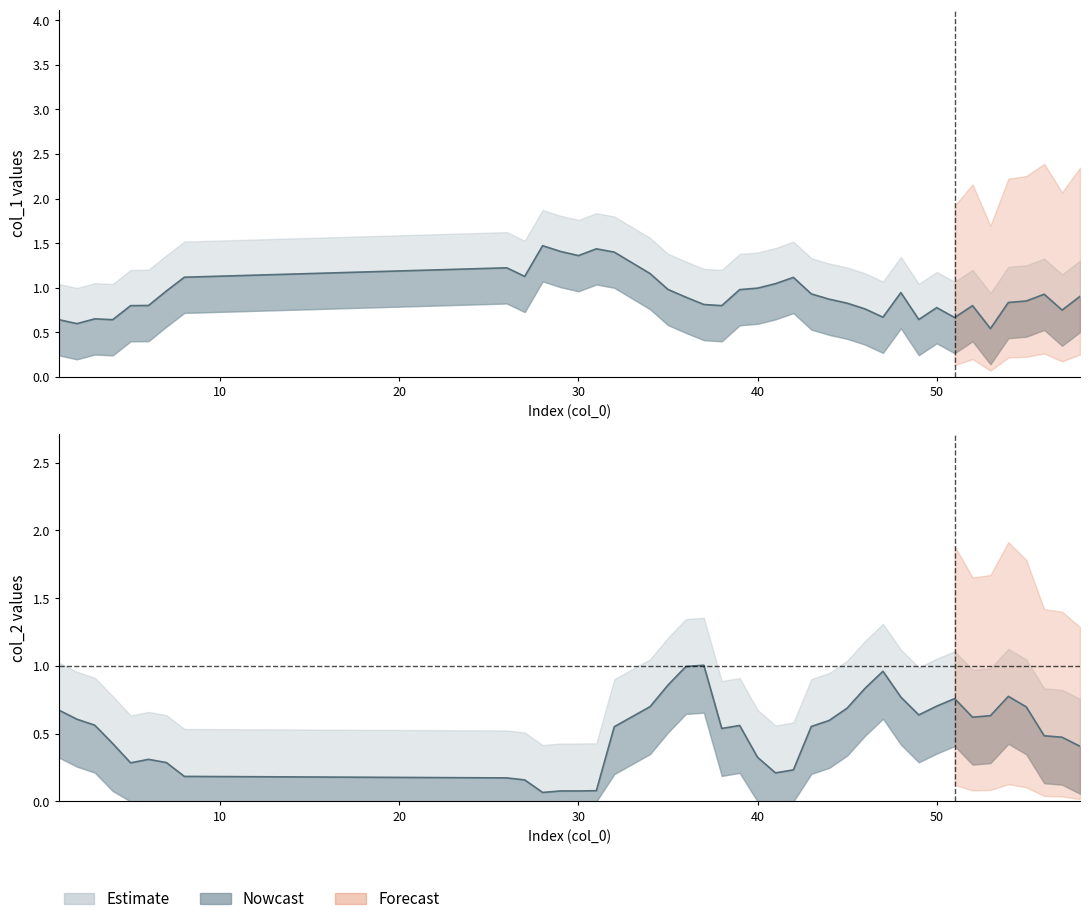

At how many categories does at least one series exceed 0?

40